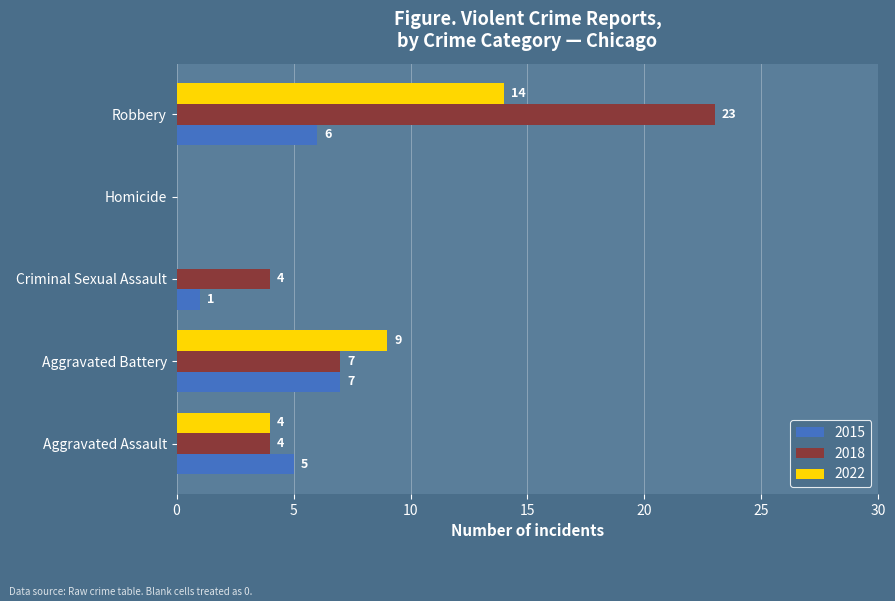

Is the value of 2018 at Homicide greater than the value of 2022 at Aggravated Battery?

No